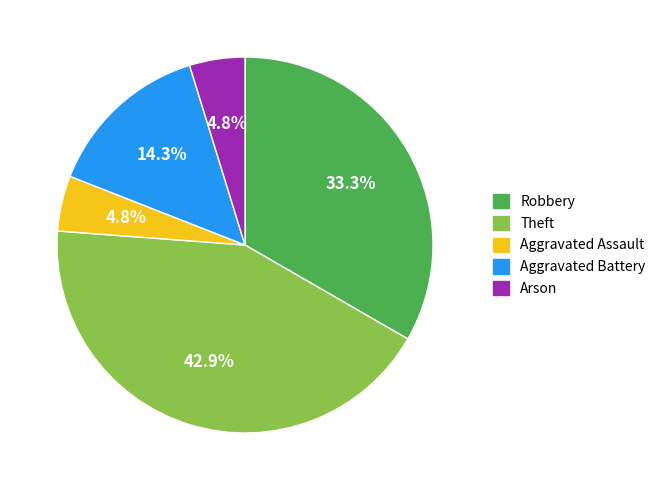

How many segments does this pie chart have?

5